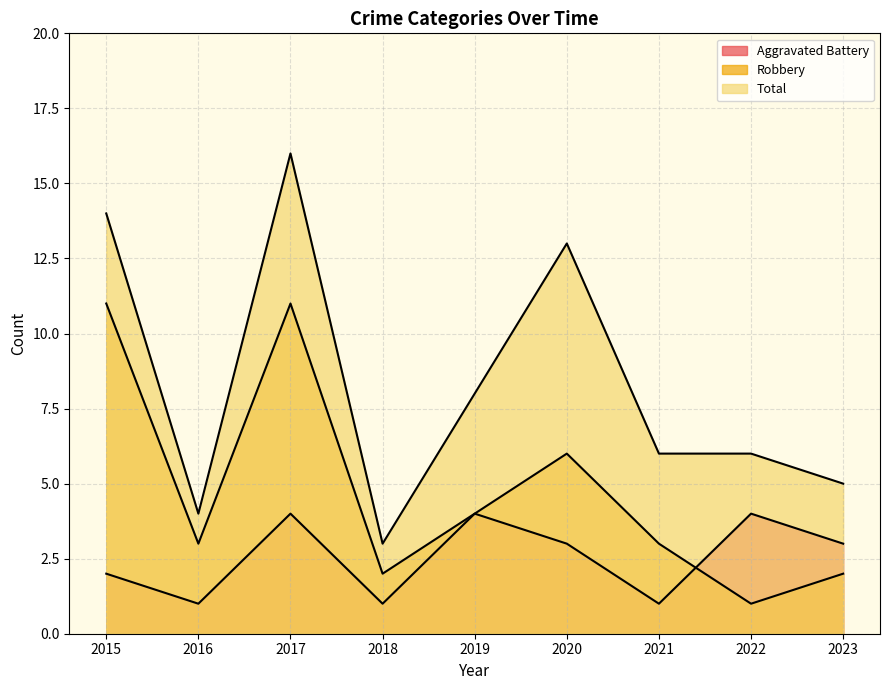

What are all the series names shown in the legend?

Aggravated Battery, Robbery, Total